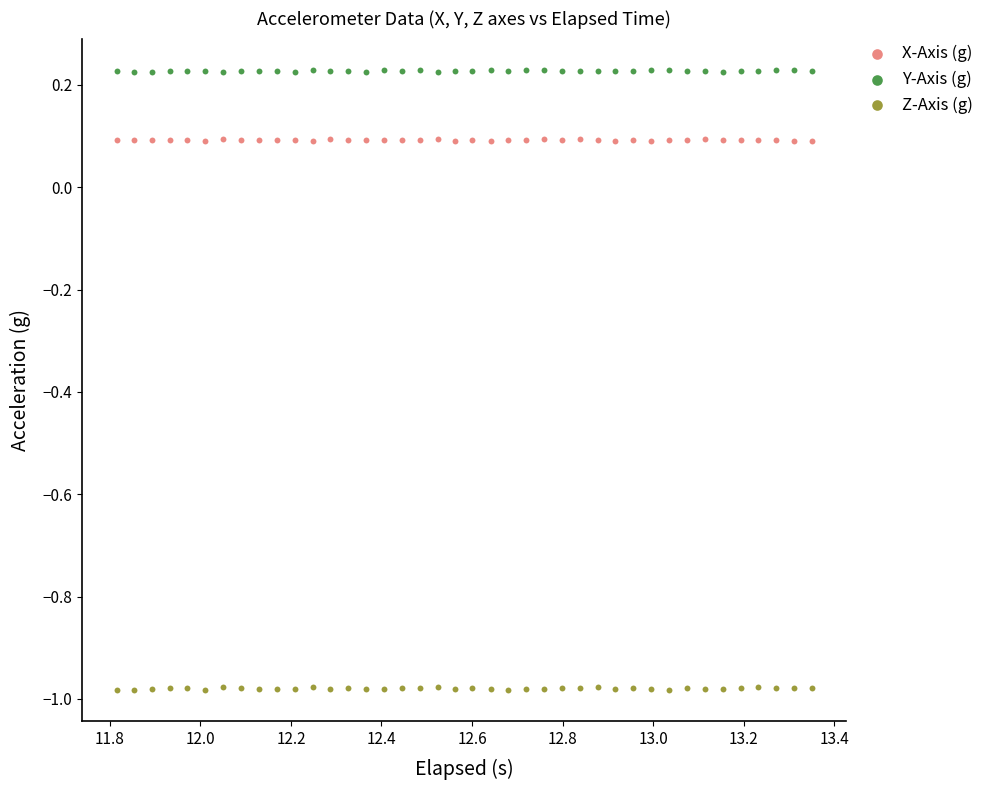

What is the X range (max minus min) for the scatter plot?

1.5